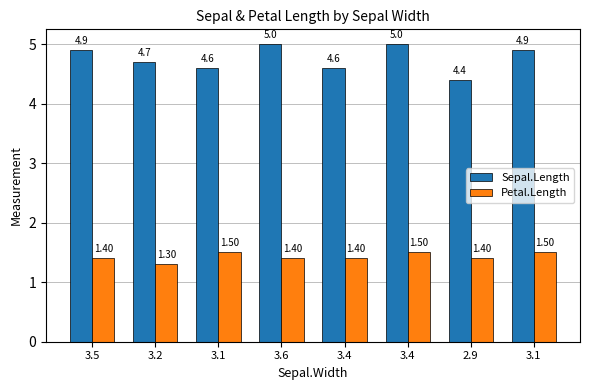

What is the label of the 5th bar from the right?

3.6